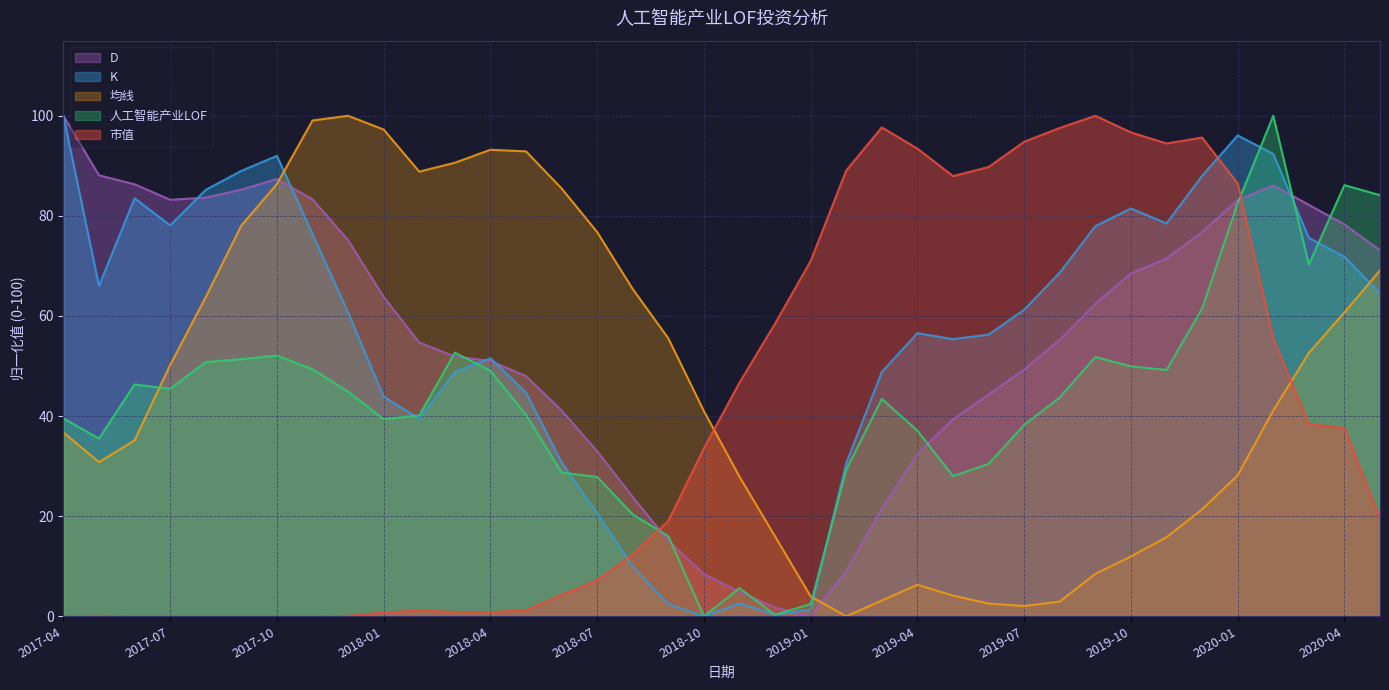

What is the difference between the maximum and second lowest values in the 人工智能产业LOF series?

99.7